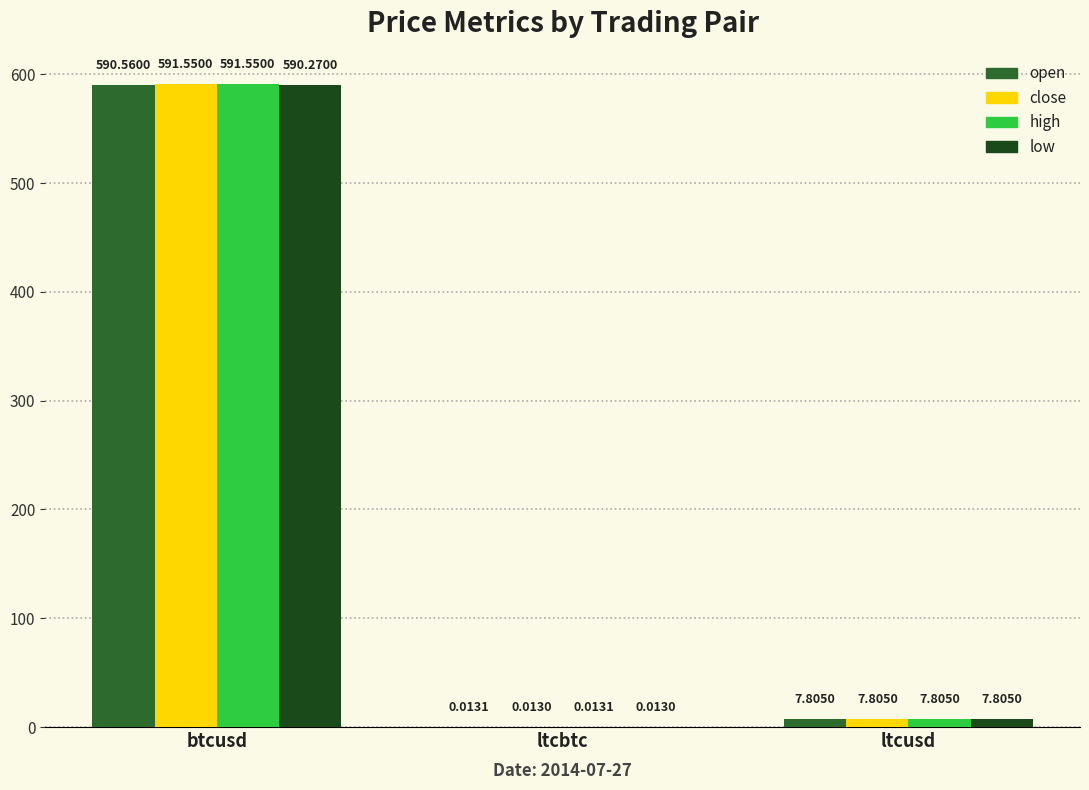

What is the sum of the low values at ltcbtc and btcusd?

590.3